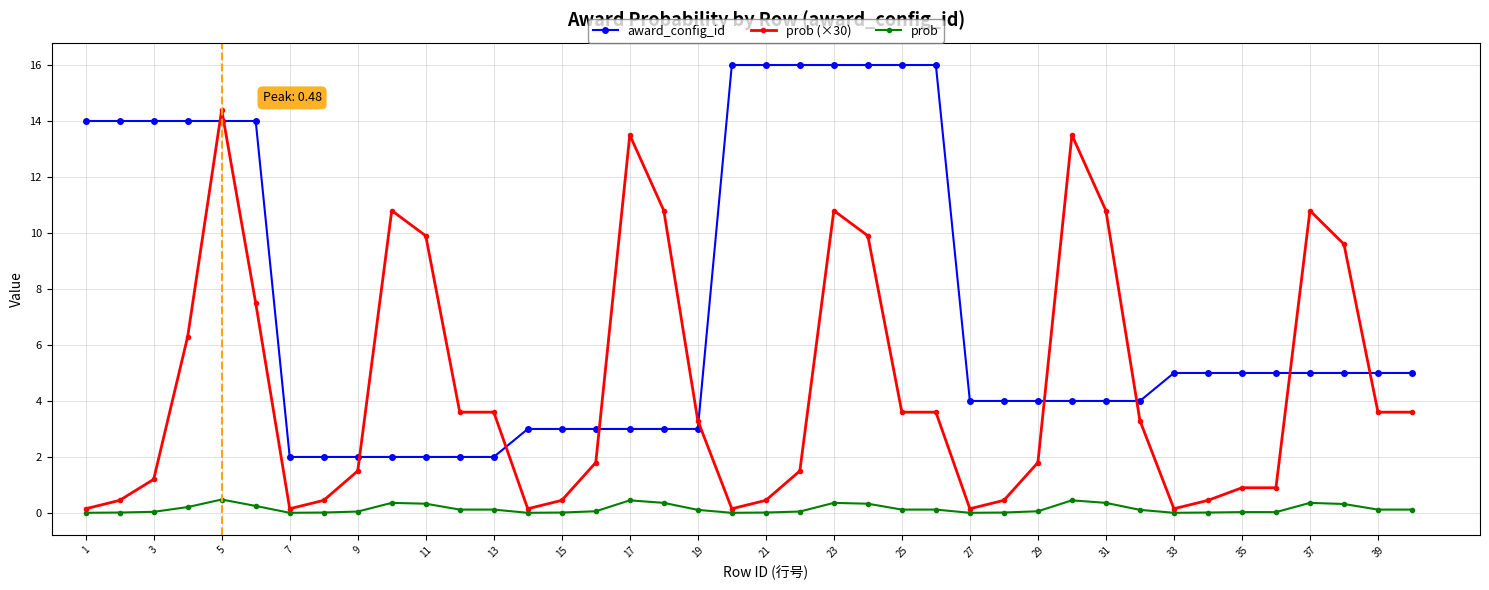

What is the difference between the second highest and second lowest values in the prob series?

0.4